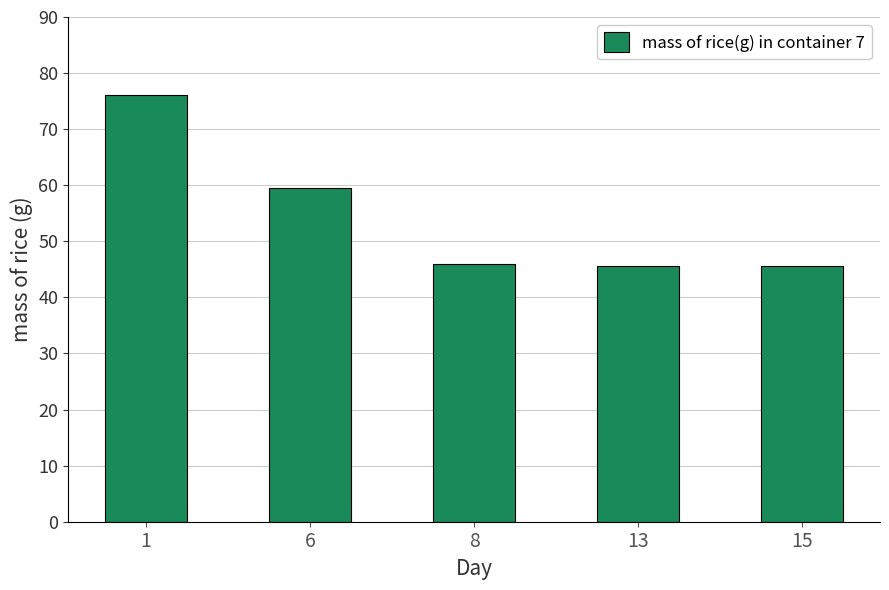

How many categories are shown in the chart?

5